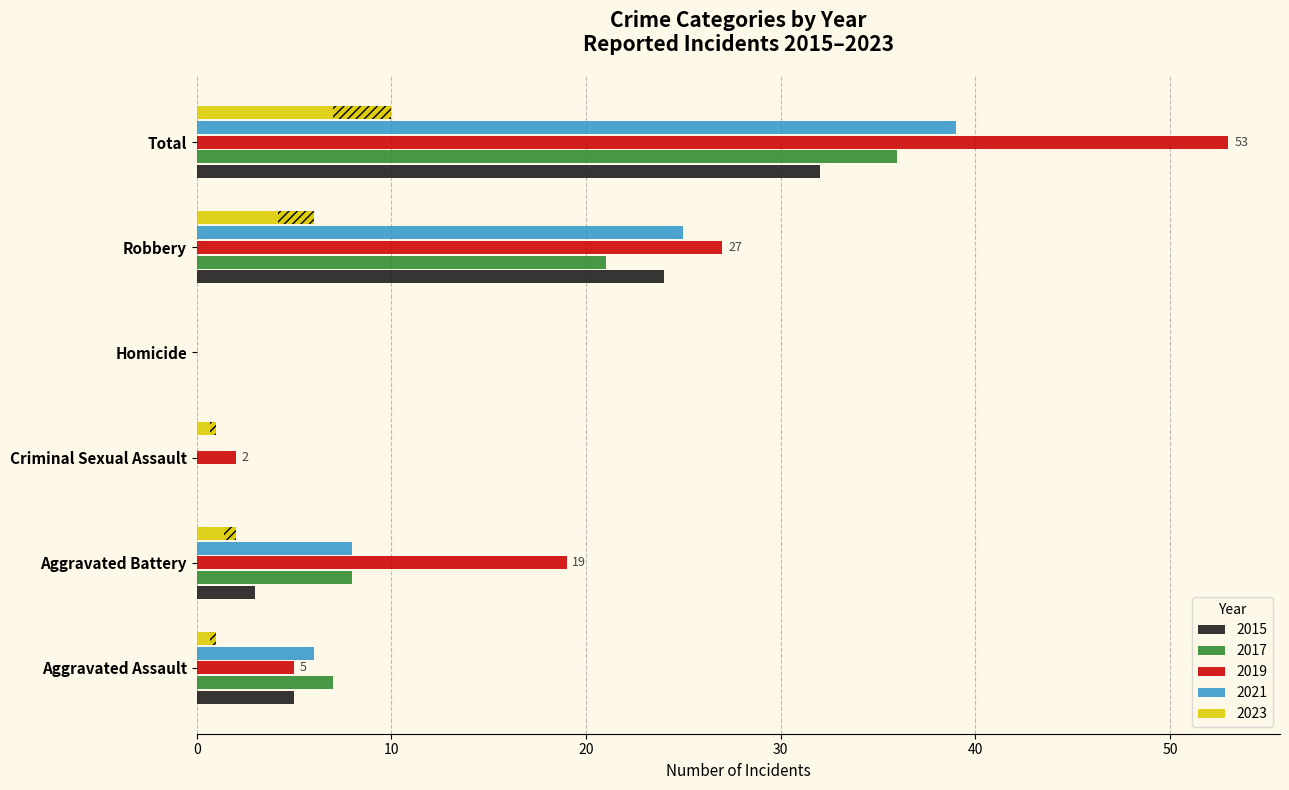

What position from the right is Homicide?

3